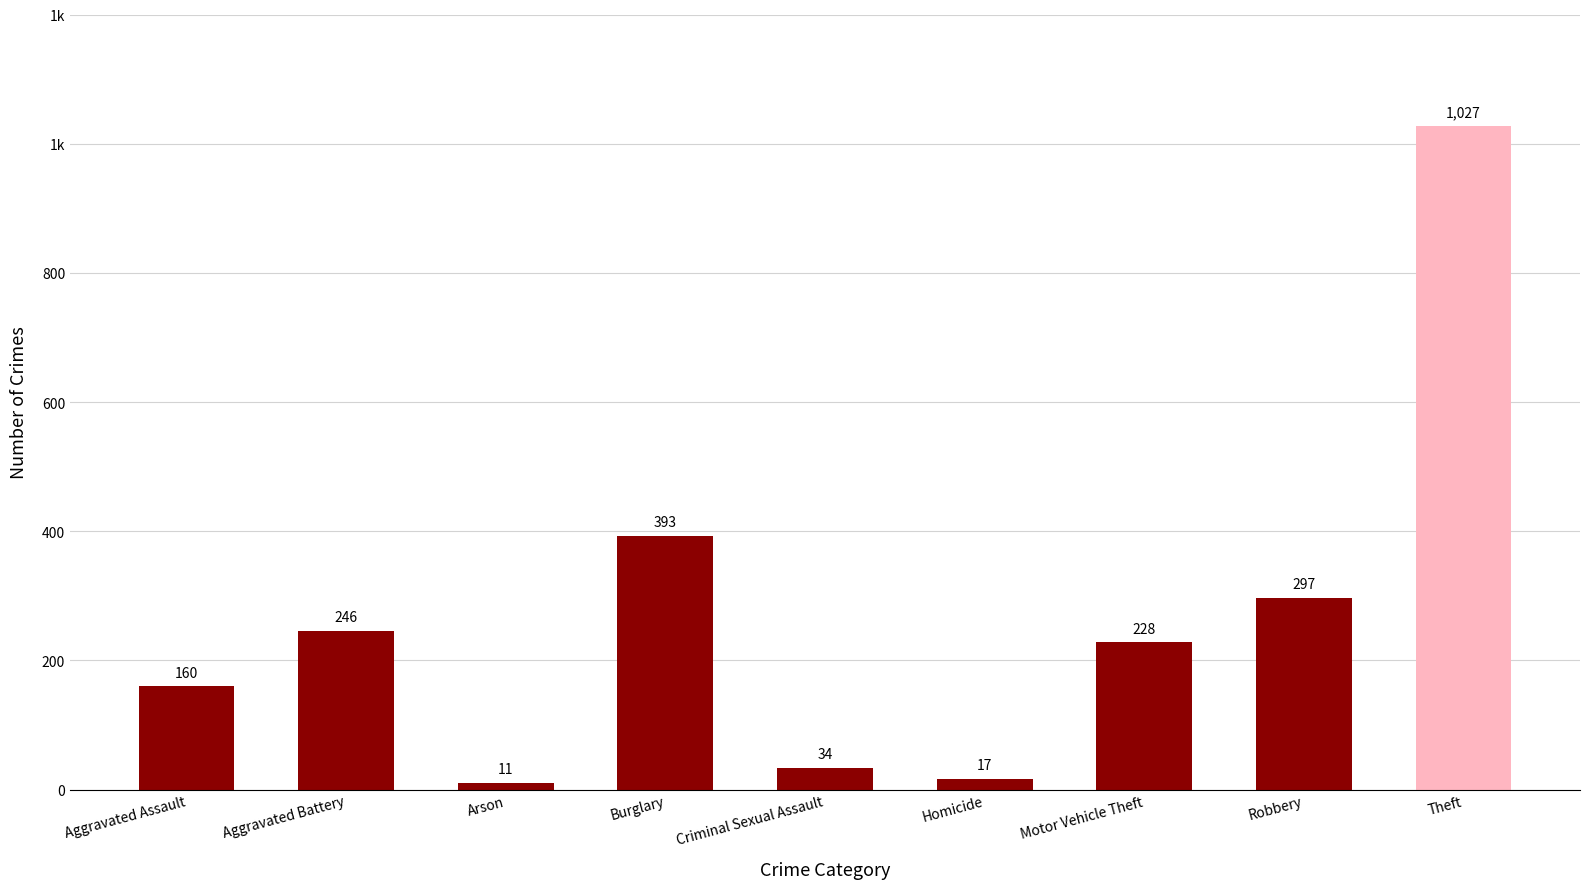

What is the ratio of the value at Homicide to the value at Motor Vehicle Theft?

0.1